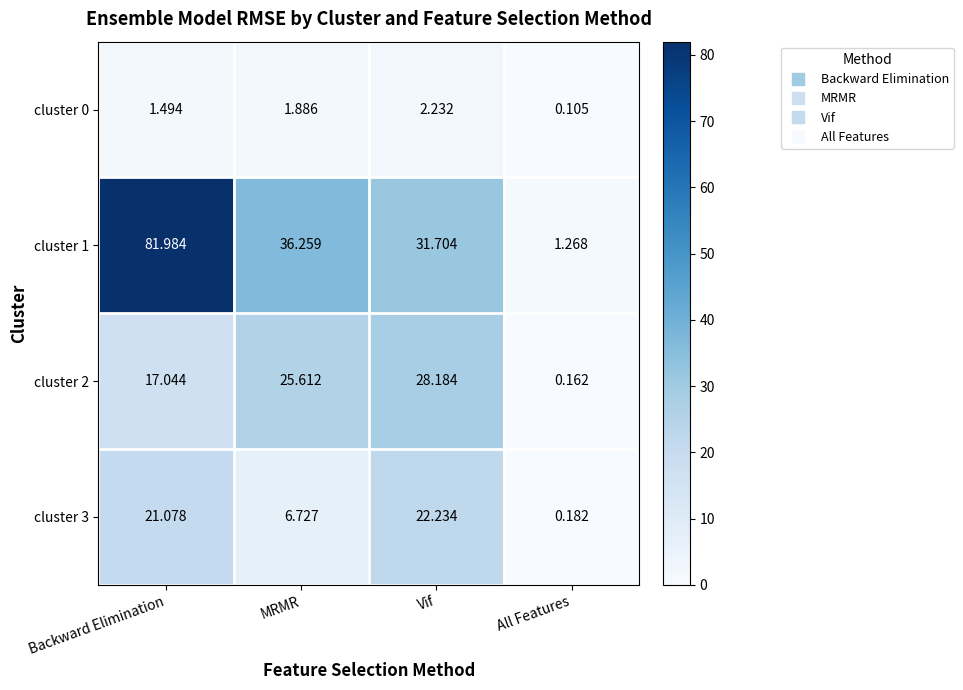

At which label does cluster 2 reach its minimum?

All Features